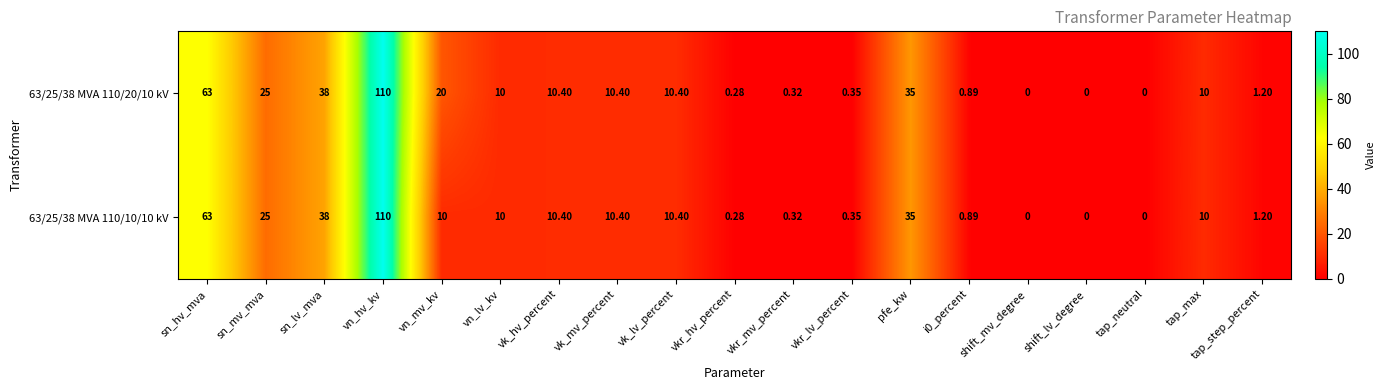

How many data points does each series have?

19